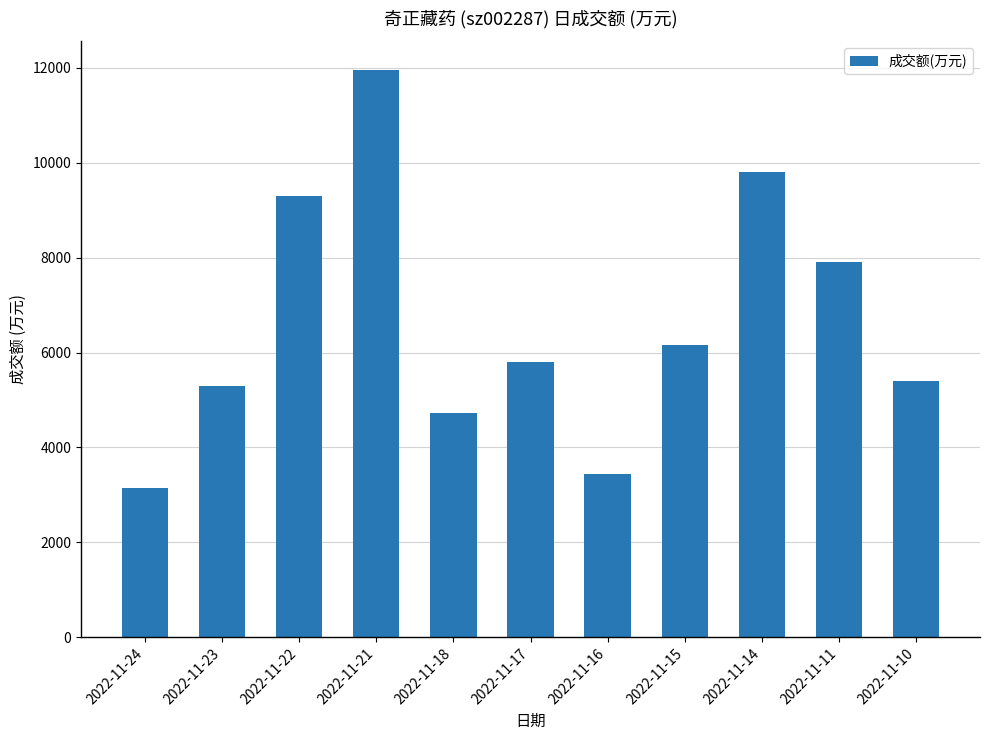

Is it true that the value at 2022-11-18 is 2626?

False